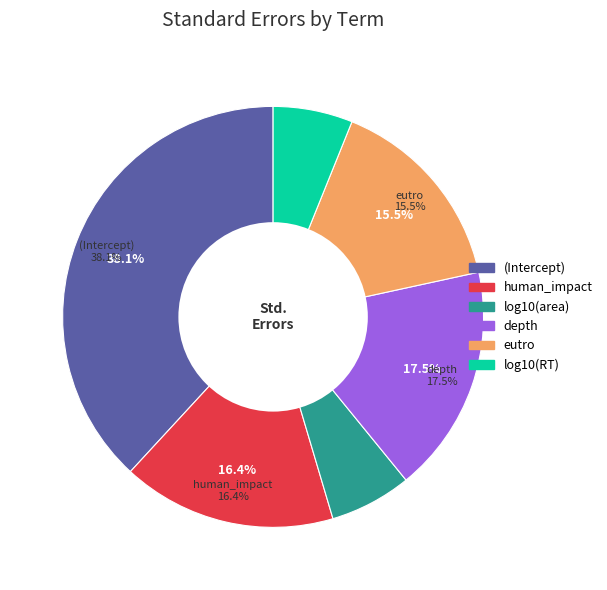

How many slices are in this pie chart?

6